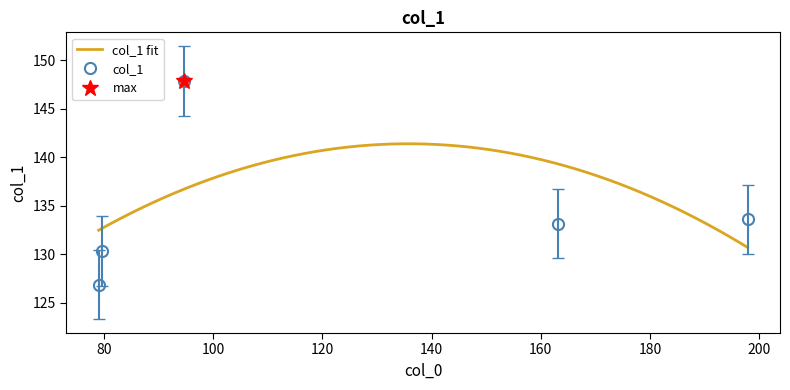

Where does the data first go above 133?

94.76789855957031